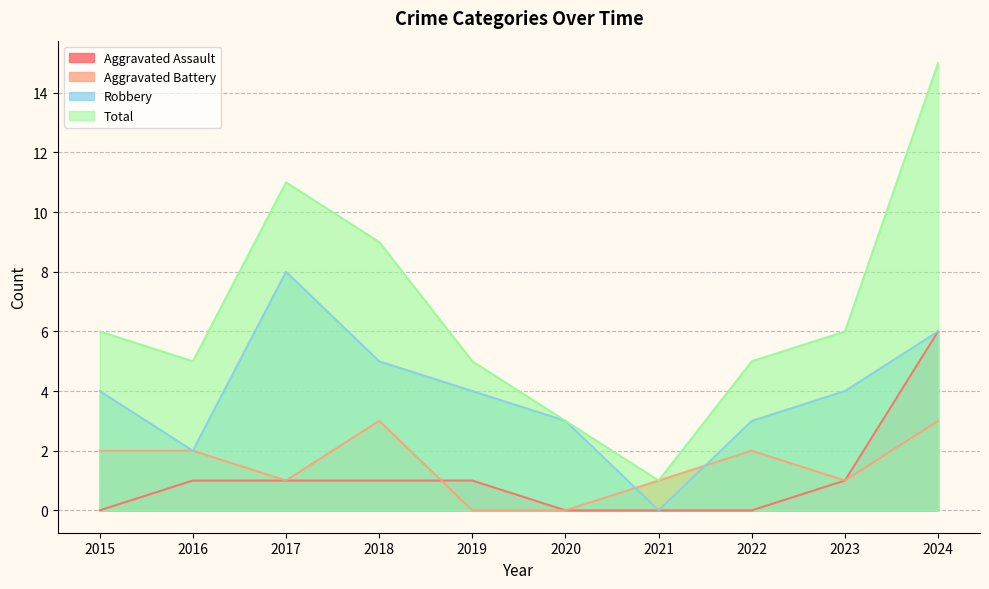

Is it true that Aggravated Battery equals 1 at 2023?

True